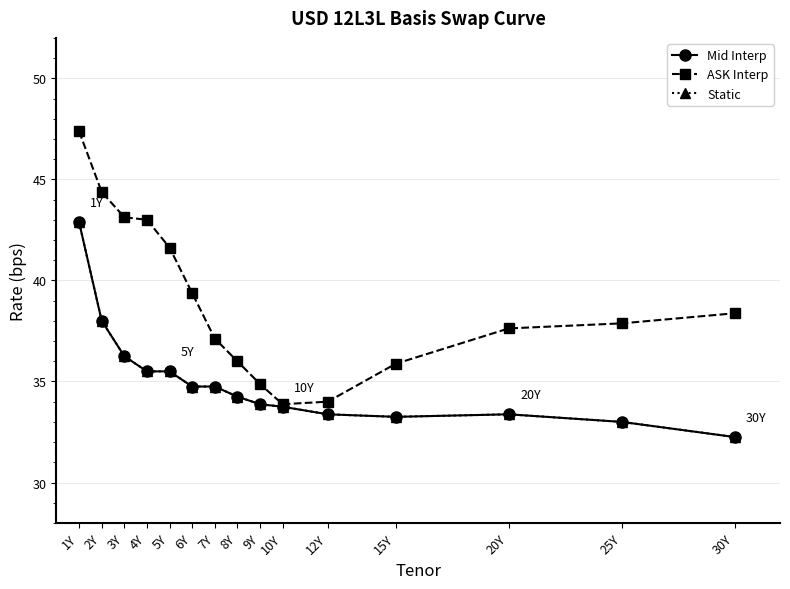

Rank the series at 25Y from highest to lowest value.

ASK Interp, Mid Interp, Static